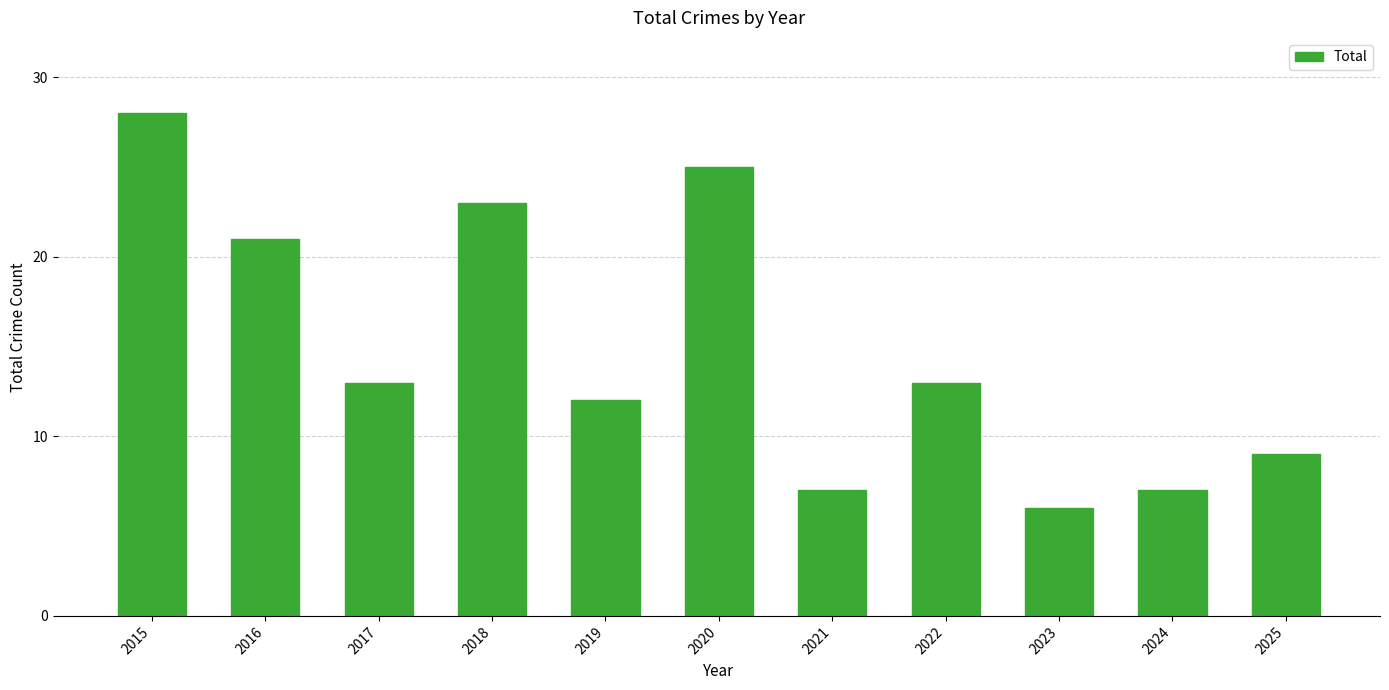

Reading left to right, list all the values displayed in this chart.

2015=28	2016=21	2017=13	2018=23	2019=12	2020=25	2021=7	2022=13	2023=6	2024=7	2025=9